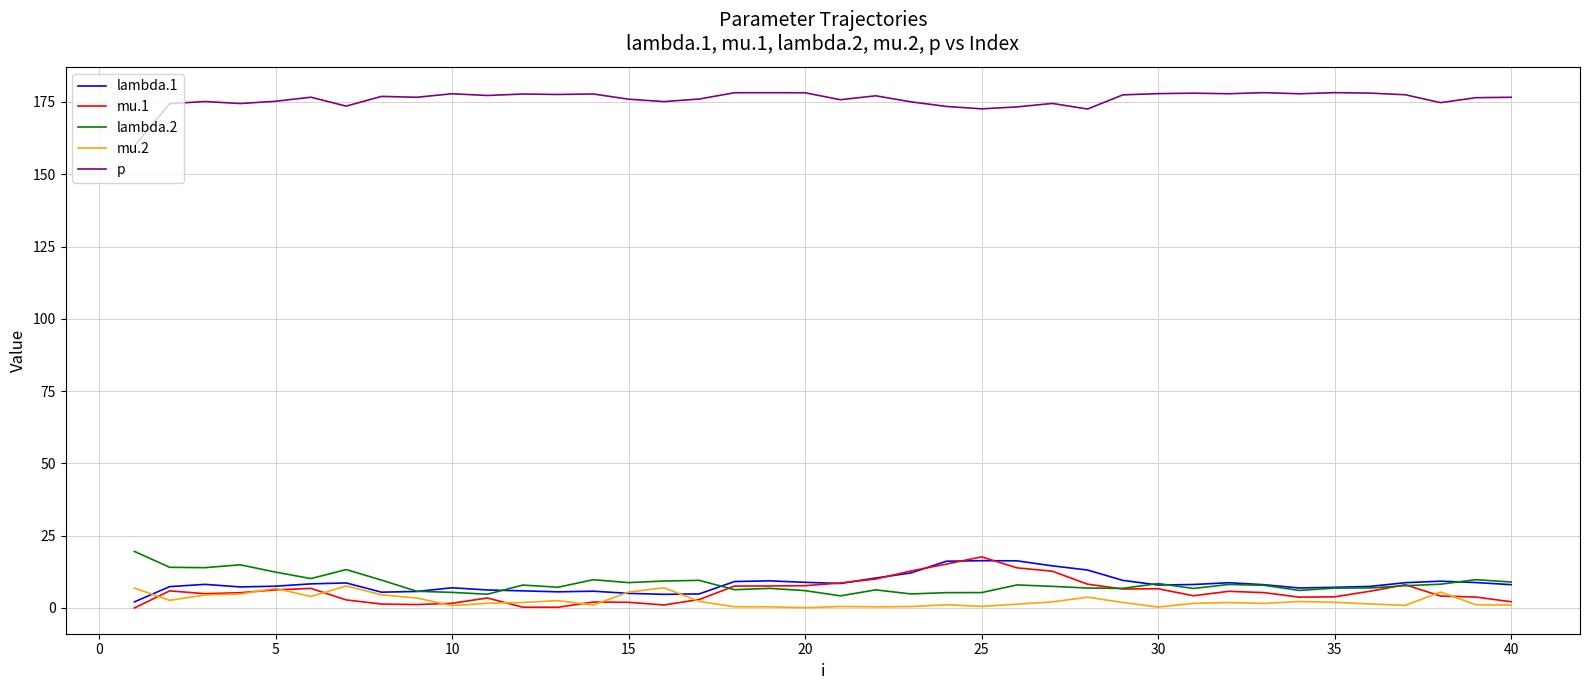

What is the lowest value of the p series?

159.7